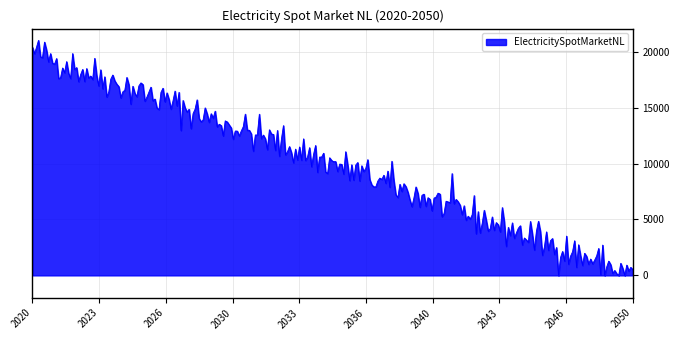

What is the greatest value displayed?

21017.8